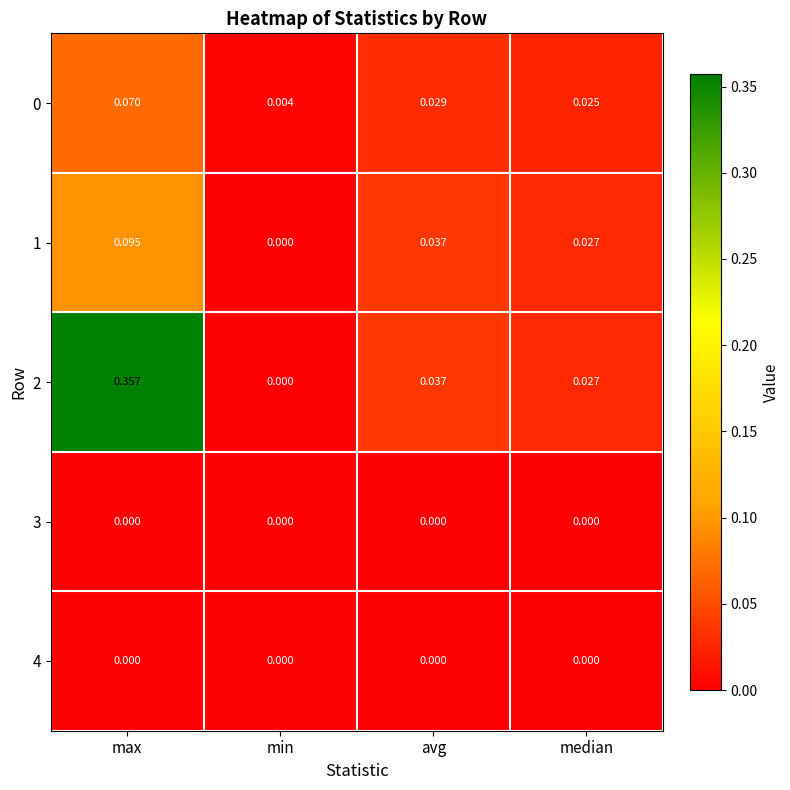

Which series has the largest total across all categories?

2